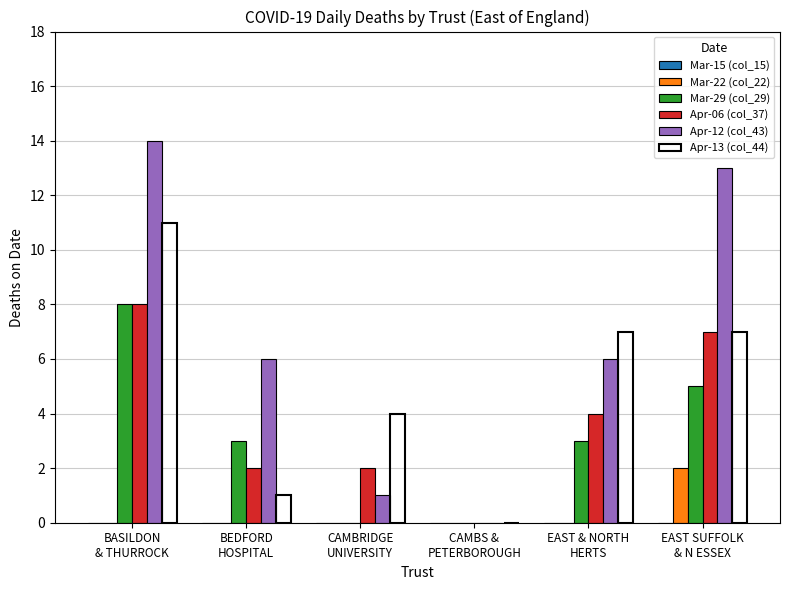

What is the sum of all Apr-13 (col_44) values?

30